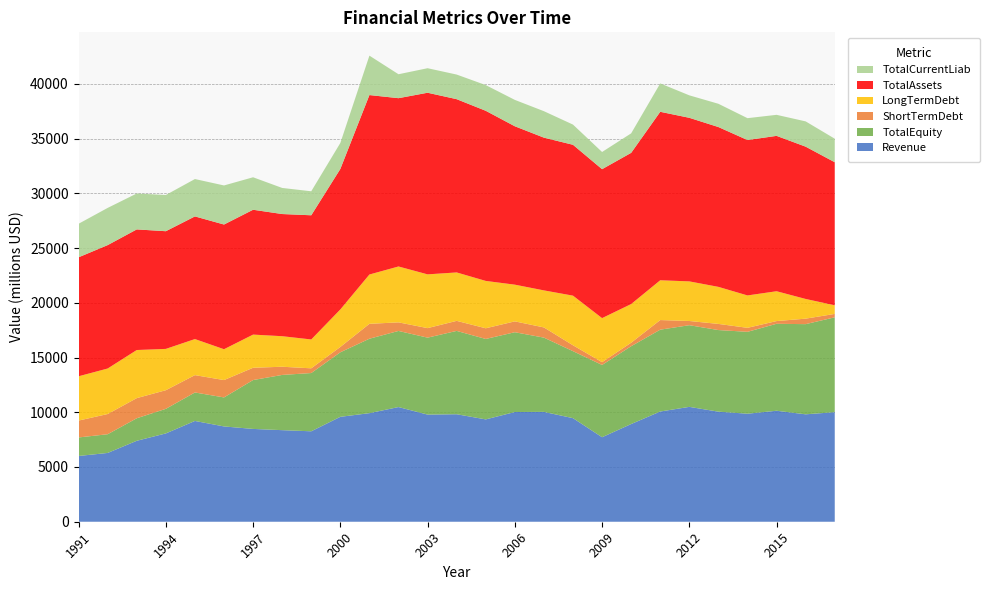

Reading left to right, transcribe all the data shown in this chart.

Revenue: 6007	6283	7394	8067	9206	8705	8478	8365	8261	9583	9918	10475	9787	9820	9348	10022	10035	9461	7719	8924	10068	10492	10054	9868	10138	9812	10010
TotalEquity: 1692	1710	2058	2246	2602	2650	4464	5045	5322	5896	6800	6953	7029	7612	7348	7289	6783	6120	6602	7109	7477	7461	7455	7480	7944	8237	8663
ShortTermDebt: 1542	1846	1839	1701	1584	1585	1122	748	431	486	1361	784	870	917	976	992	931	537	254	320	877	384	561	365	248	502	311
LongTermDebt: 4046	4158	4395	3775	3295	2819	3031	2790	2636	3426	4504	5105	4911	4424	4326	3353	3384	4534	4025	3532	3636	3618	3385	2959	2726	1800	789
TotalAssets: 10869	11272	11017	10750	11203	11391	11404	11160	11344	12834	16393	15374	16591	15827	15541	14469	13953	13781	13605	13812	15389	14943	14599	14195	14193	13911	13067
TotalCurrentLiab: 3063	3399	3281	3308	3414	3569	2967	2383	2192	2374	3601	2187	2240	2249	2348	2410	2417	1845	1571	1781	2592	2052	2125	1998	1921	2309	2150